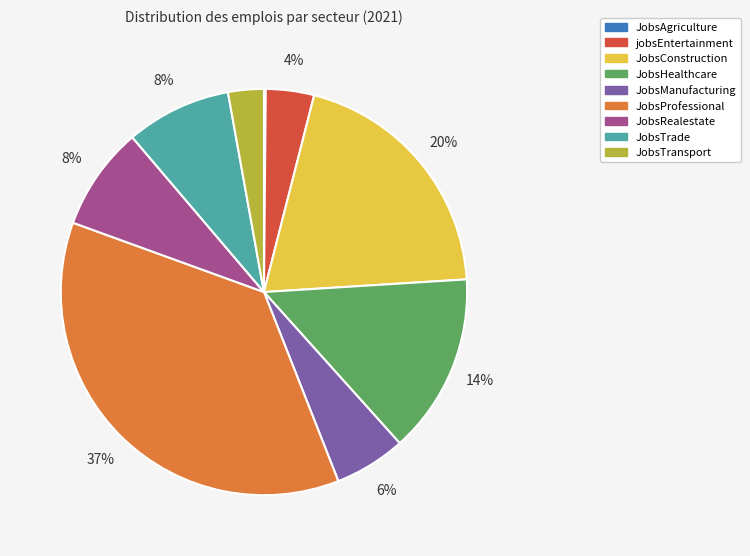

True or false: JobsConstruction accounts for 12% of the total.

False